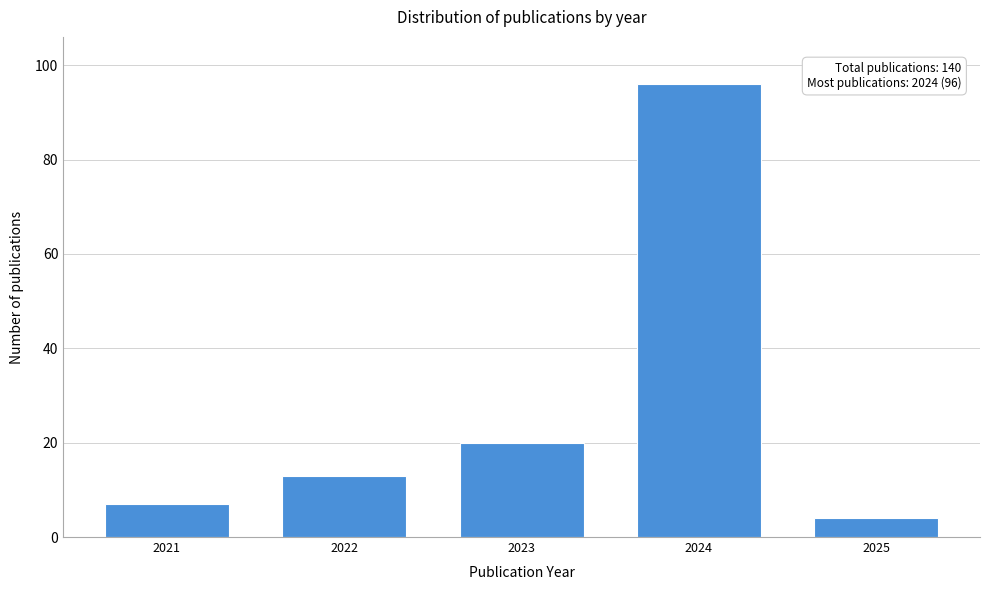

Reading right to left, list all the values displayed in this chart.

2025=4	2024=96	2023=20	2022=13	2021=7